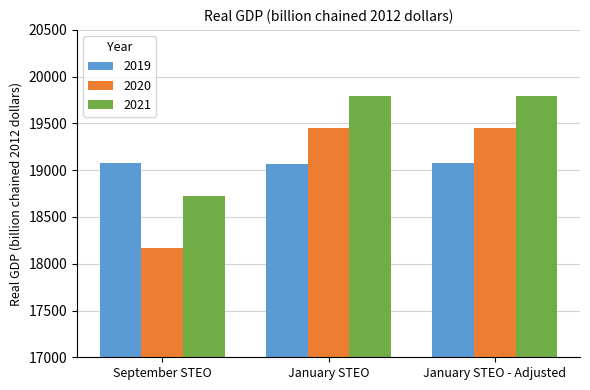

What are all the series names shown in the legend?

2019, 2020, 2021